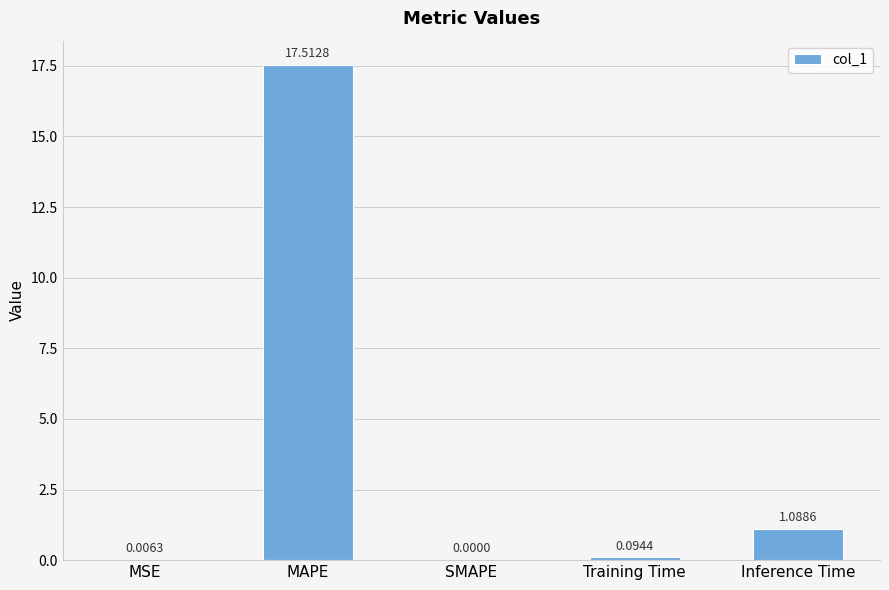

How many data points are above 0?

4